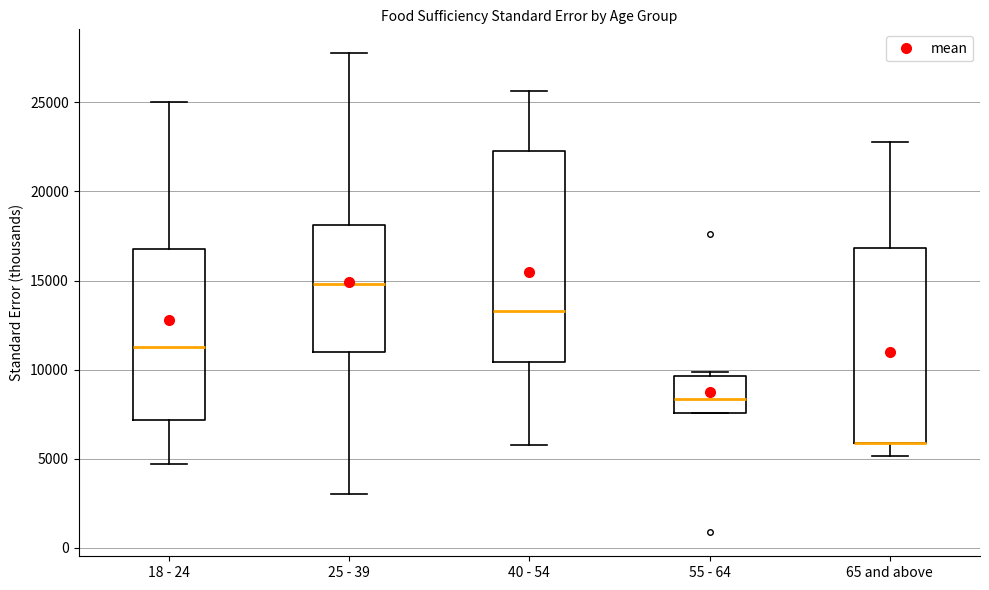

Reading left to right, read every box against the y-axis: the position of its median line, the range the box covers, and the ends of its whiskers. The values are not printed on the chart, so give them approximately, as read against the axis.

18 - 24: median 11500, box 7000 to 17000, whiskers 4500 to 25000
25 - 39: median 15000, box 11000 to 18000, whiskers 3000 to 28000
40 - 54: median 13500, box 10500 to 22500, whiskers 6000 to 25500
55 - 64: median 8500, box 7500 to 9500, whiskers 7500 to 10000
65 and above: median 6000 (drawn on the box's lower edge), box 6000 to 17000, whiskers 5000 to 23000